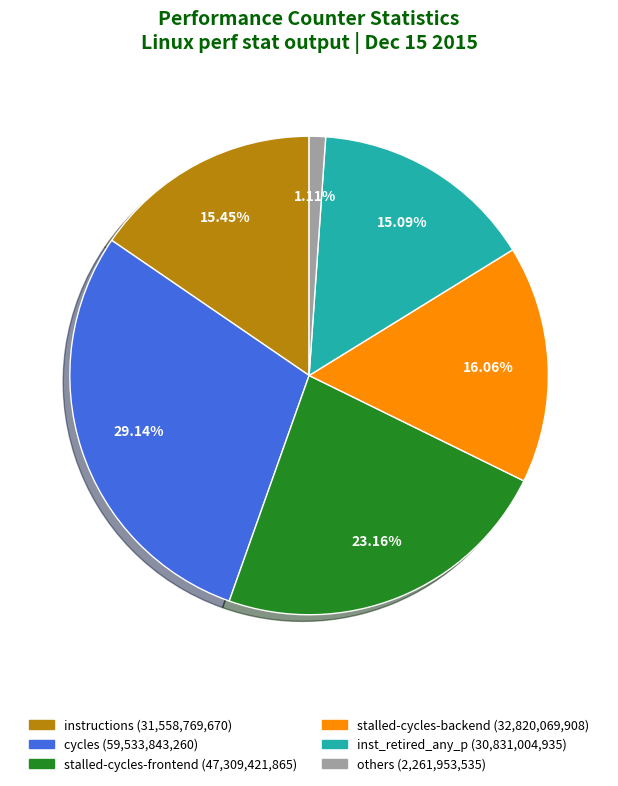

Is there a majority slice in this chart?

No